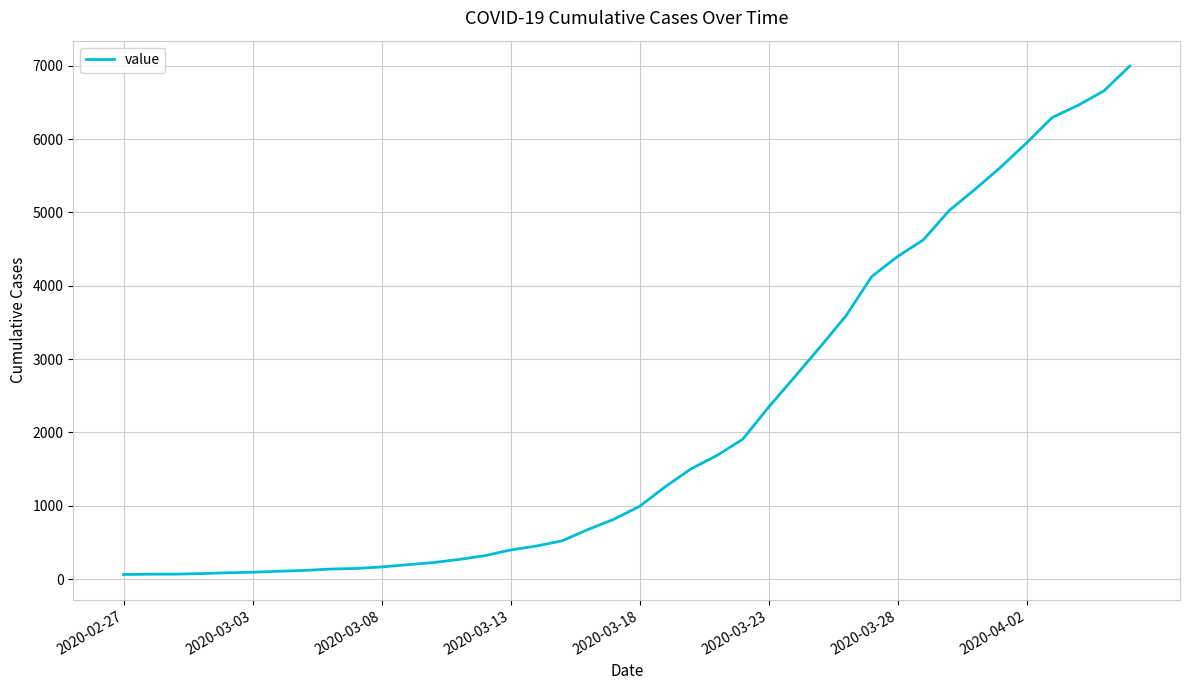

What is the greatest value displayed?

6995